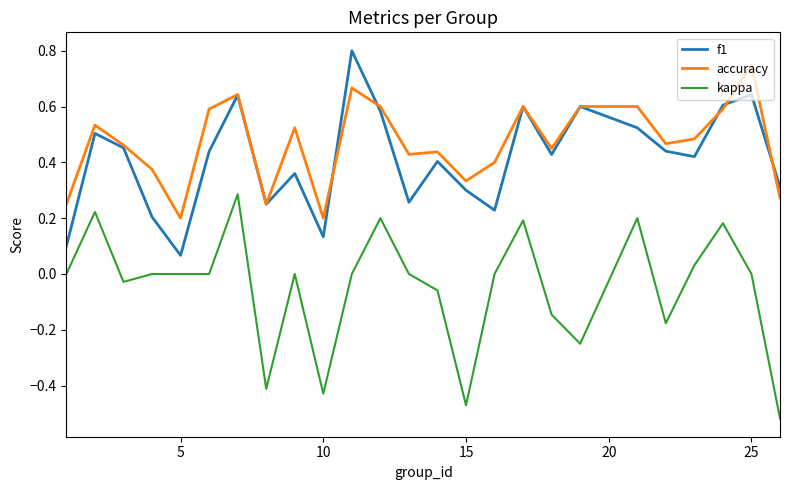

True or false: f1 and kappa intersect in this chart.

False